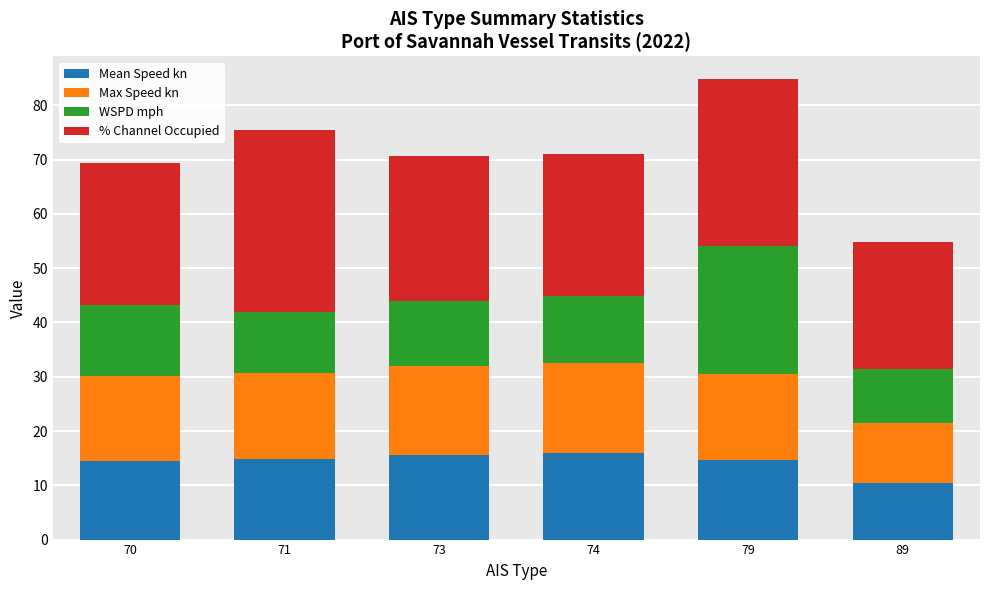

What is the value of the Mean Speed kn bar at the 5th from the left?

14.7